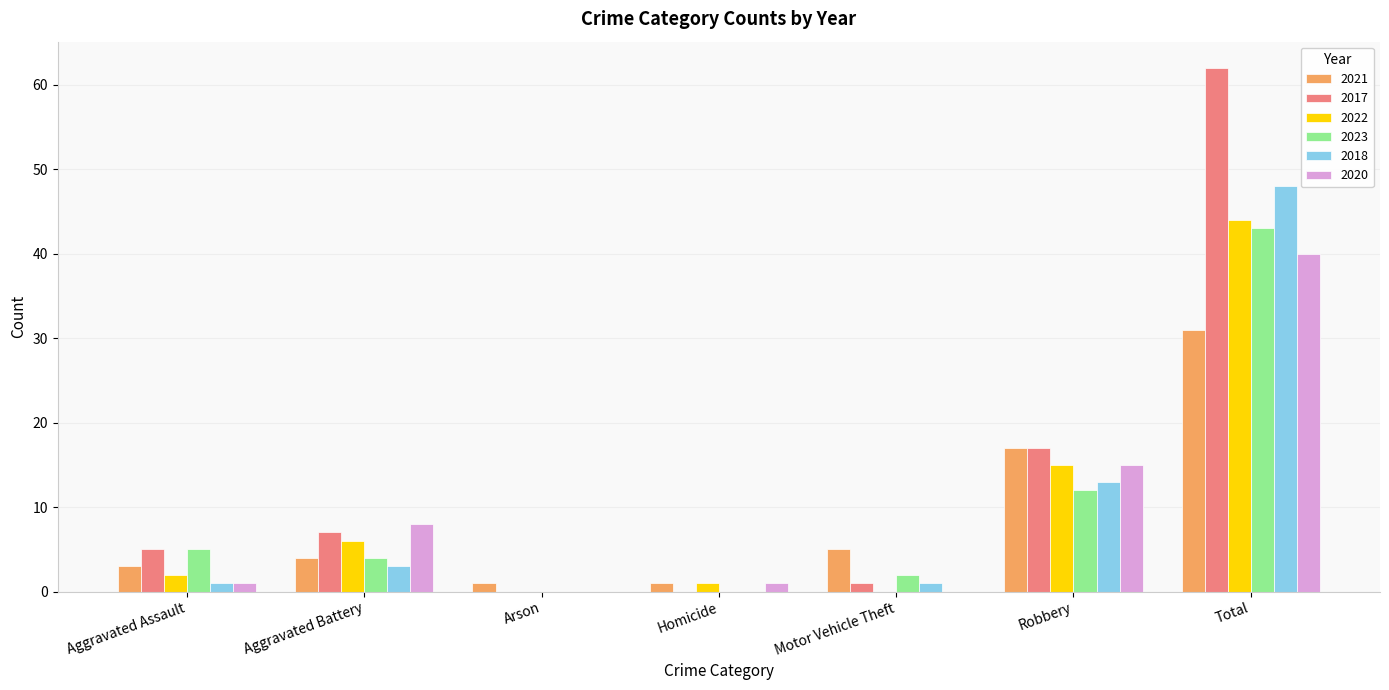

Which series has the widest spread of values?

2017